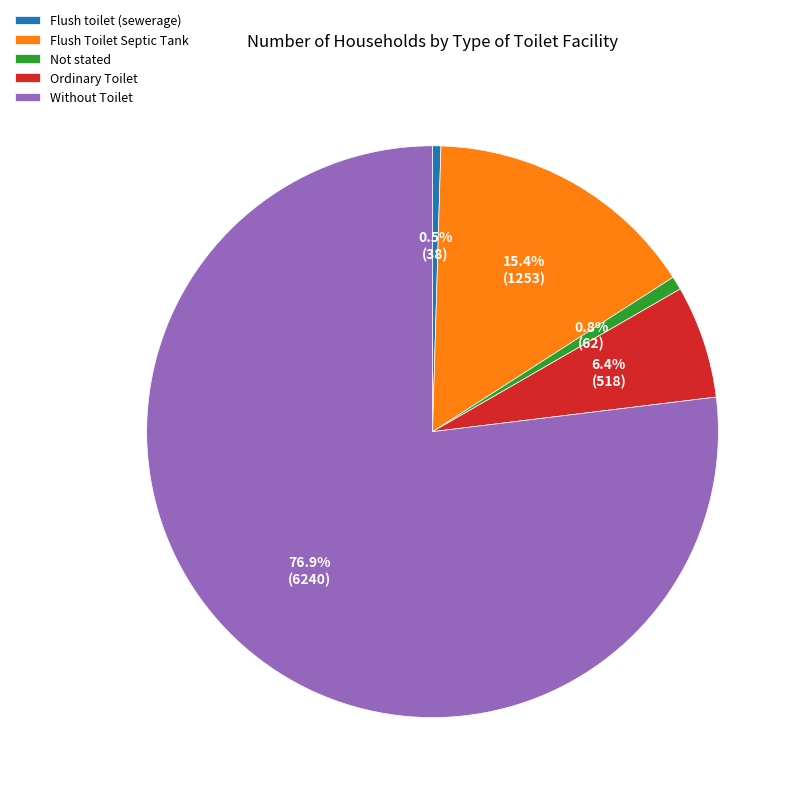

Is there any slice that represents more than half of the pie?

Yes